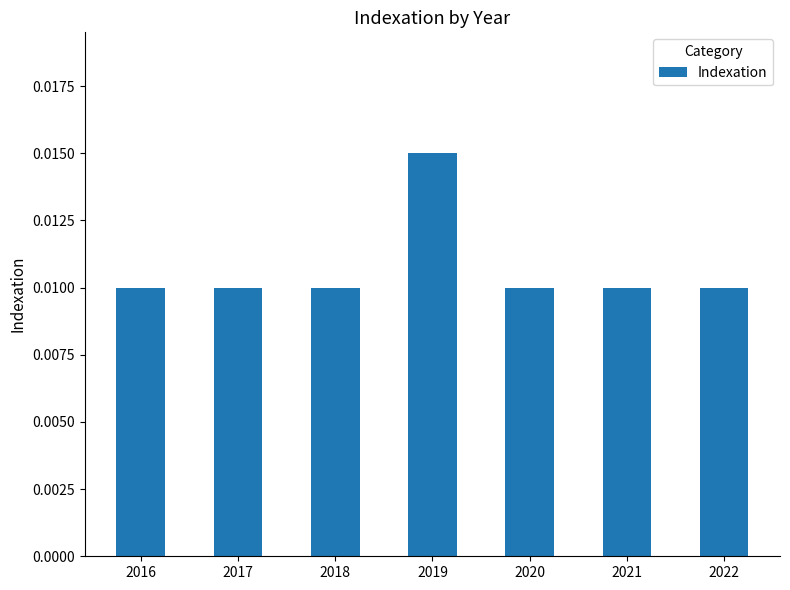

How many values are between 0 and 1?

7